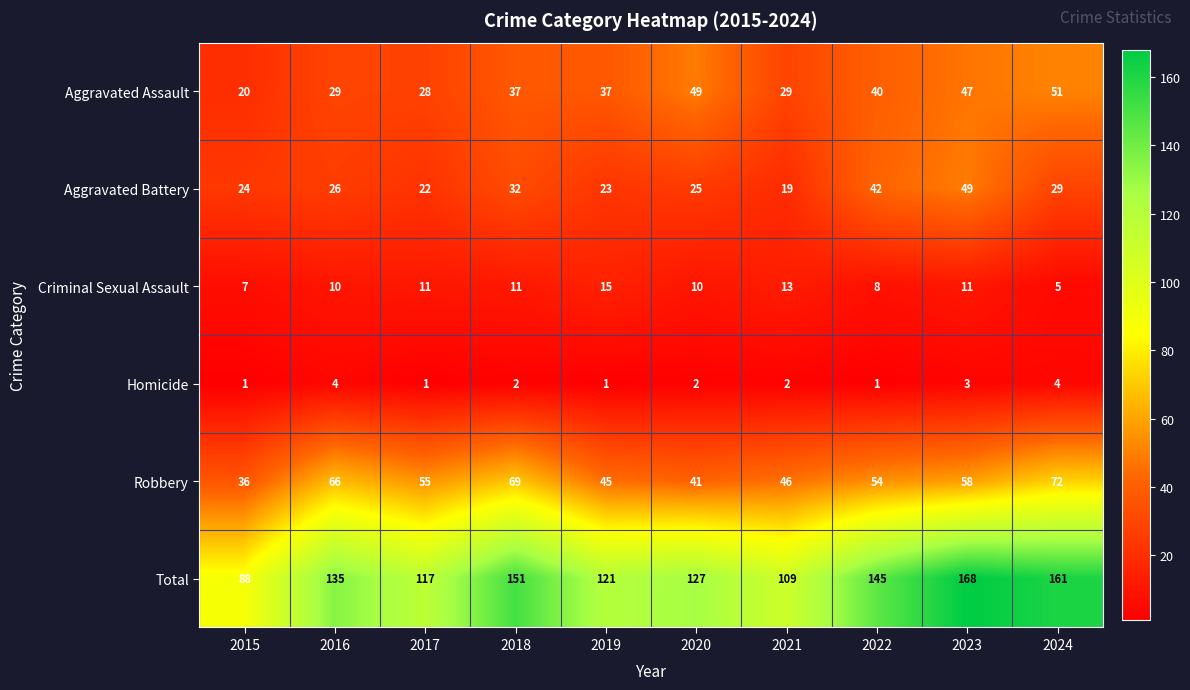

True or false: Criminal Sexual Assault has a value of 11 at 2023.

True